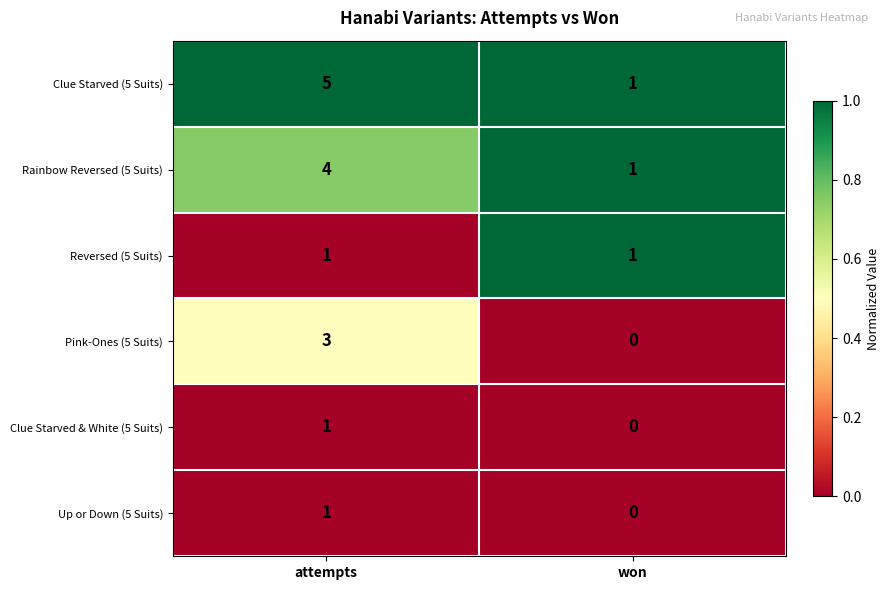

The Rainbow Reversed (5 Suits) series shows 2 at won. True or false?

False